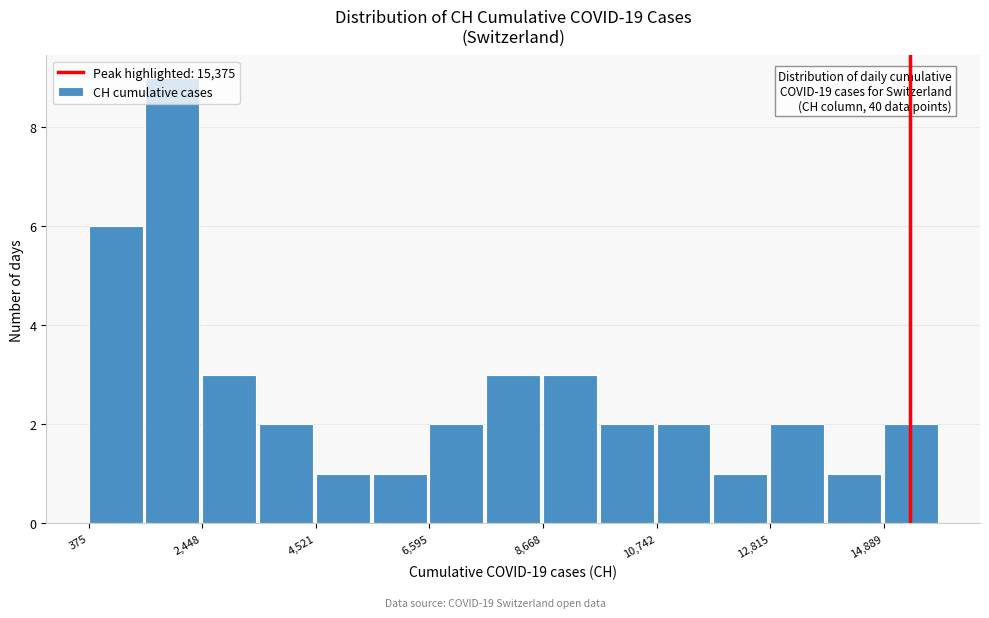

Around what value on the x-axis is the tallest bar? Give the approximate position of its centre, as read against the axis.

2000